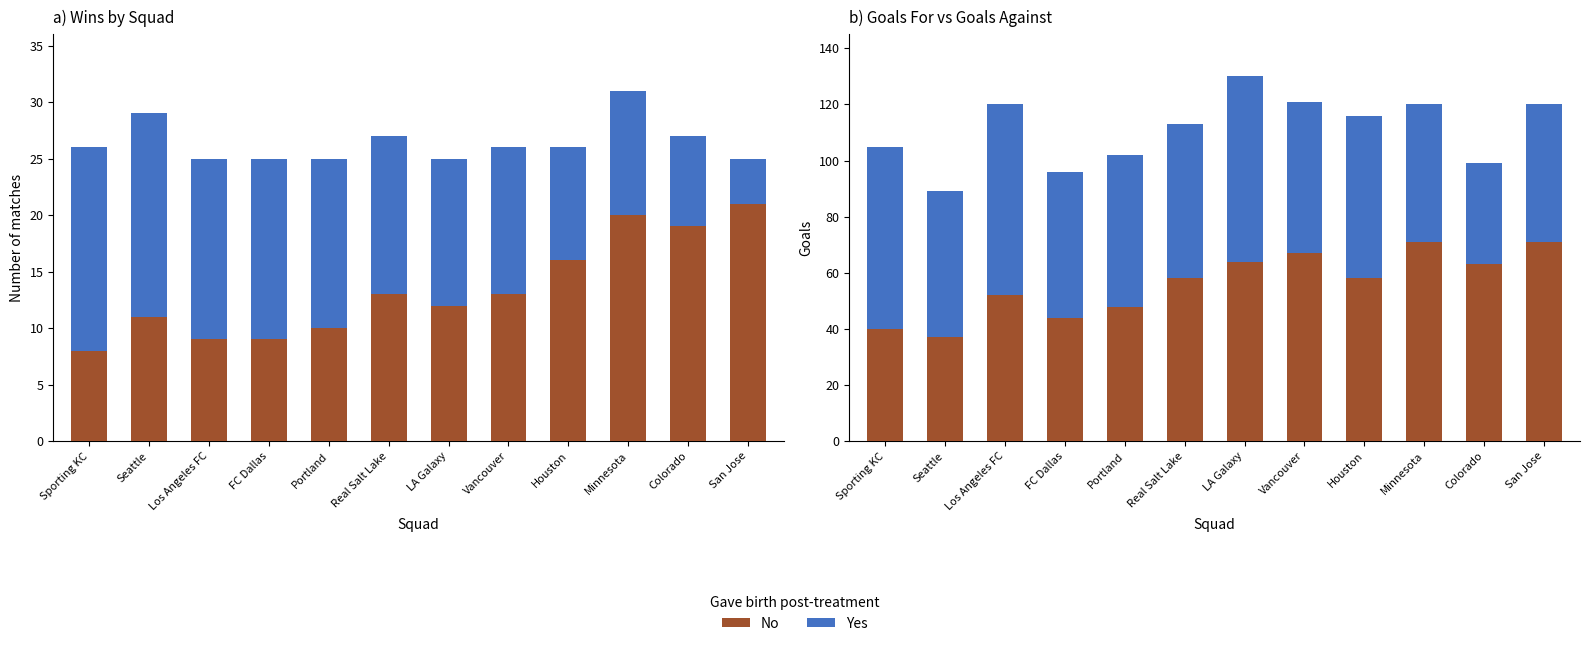

The value of GF (Yes) at Sporting KC is 18. True or false?

False